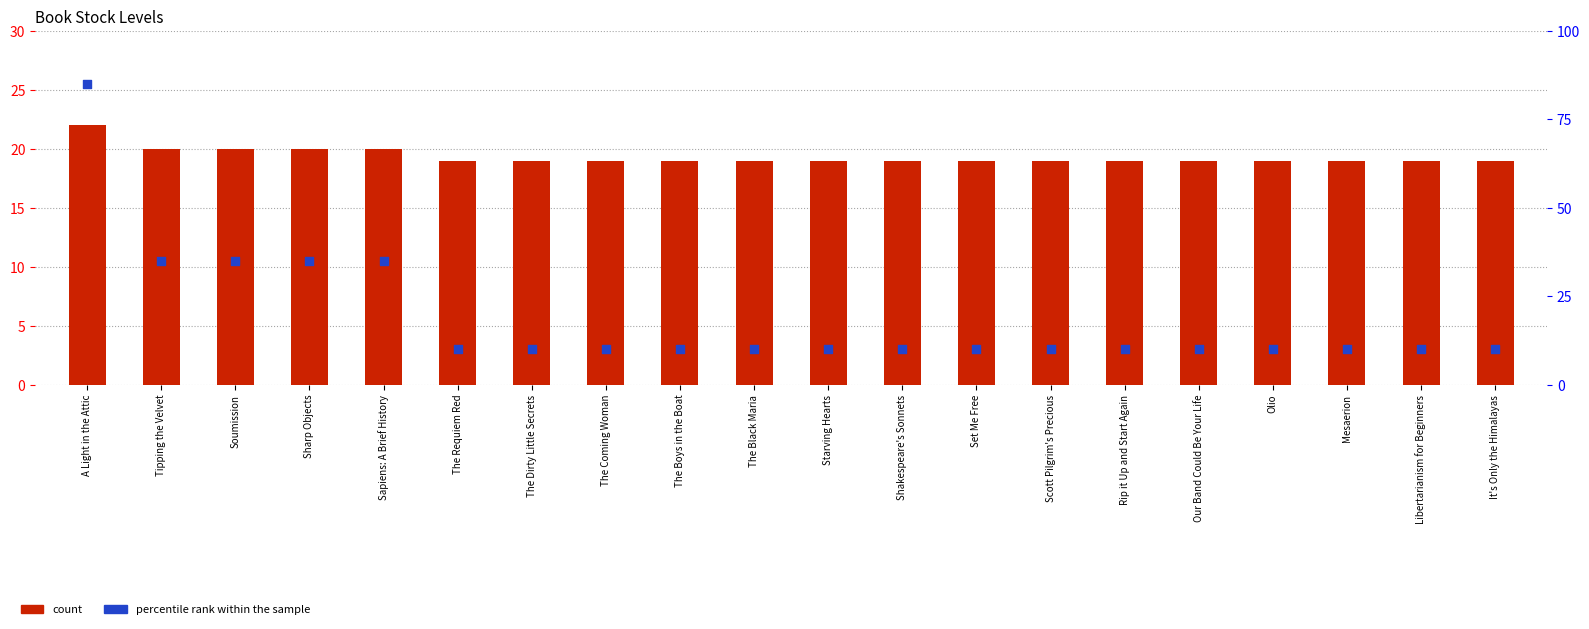

What are all the series names shown in the legend?

count, percentile rank within the sample